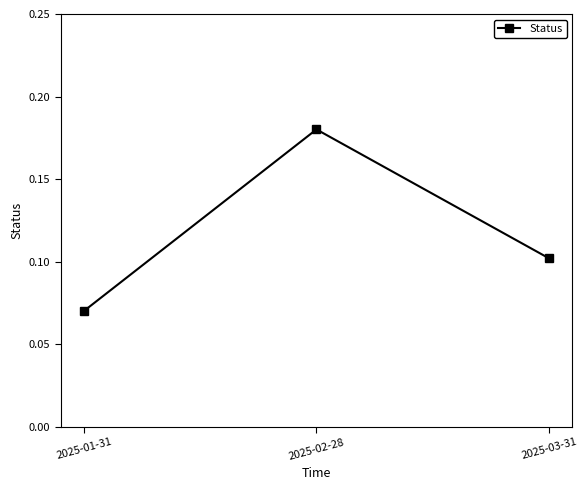

At which category does the chart reach its peak across all series?

2025-02-28